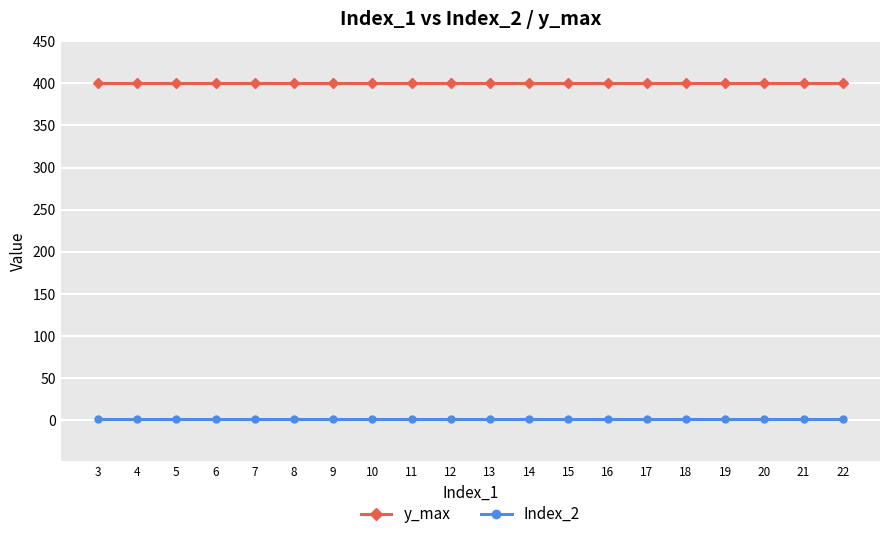

The value of y_max at 7 is 400. True or false?

True